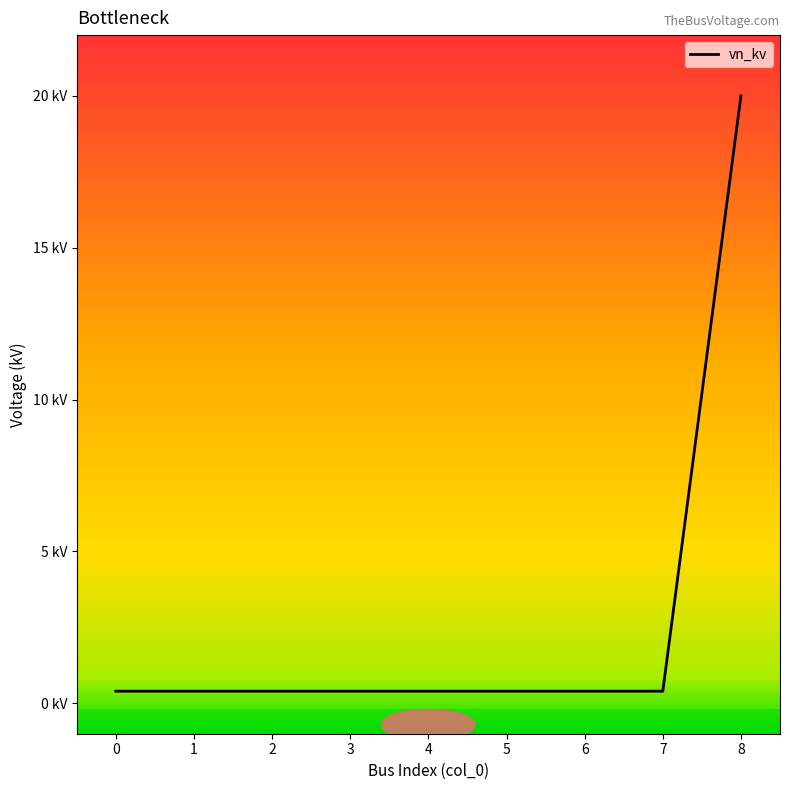

What is the value of the 5th point from the left?

0.4